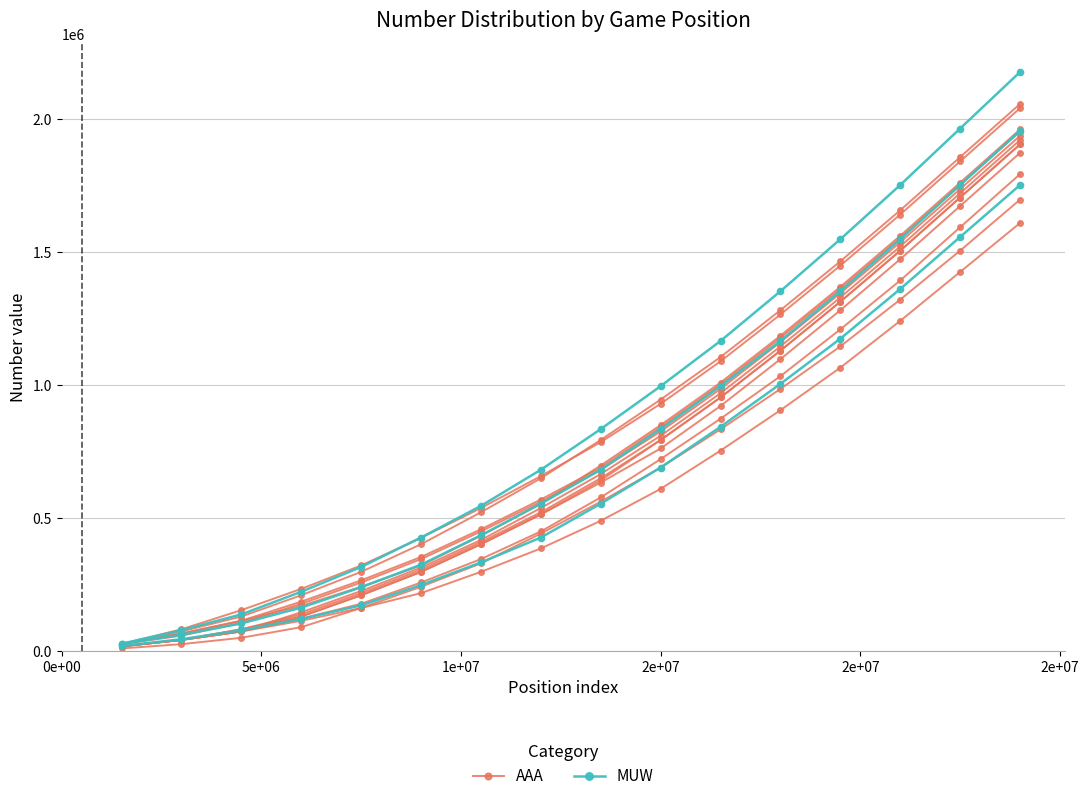

How many lines are shown in the chart?

2